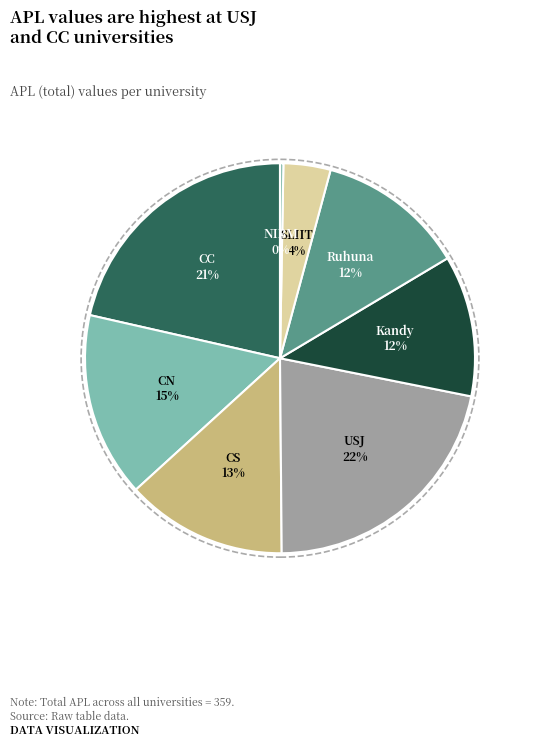

To the nearest percent, what is the combined percentage of USJ and CS?

35%